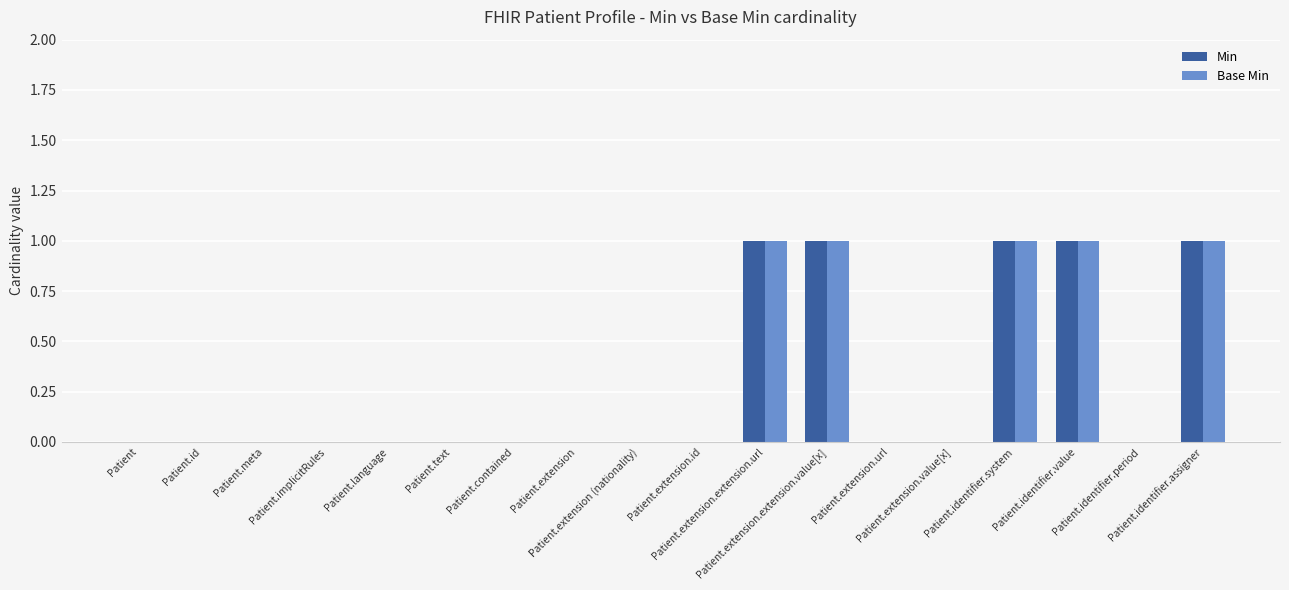

At how many categories does at least one series exceed 0?

5